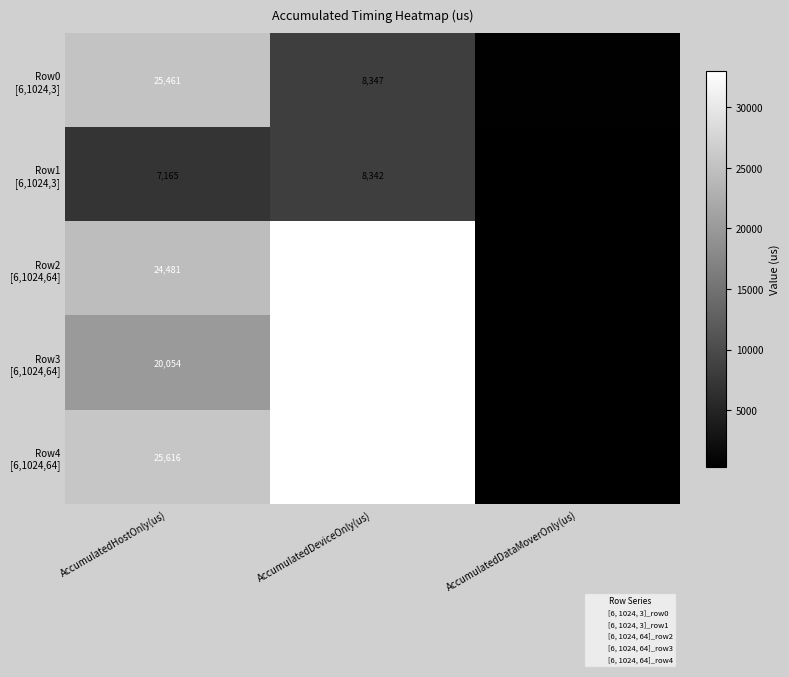

What is the total value across all series at AccumulatedHostOnly(us)?

102777